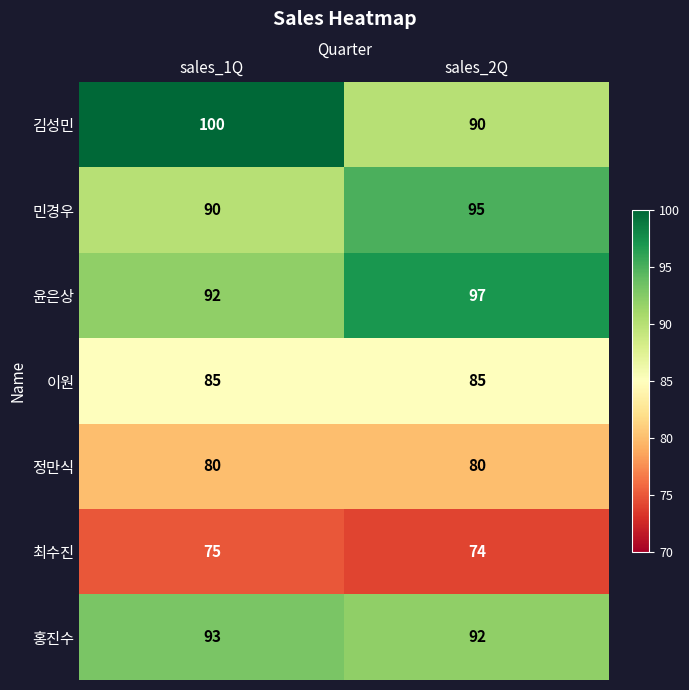

Which category has the lowest value across all series?

sales_2Q